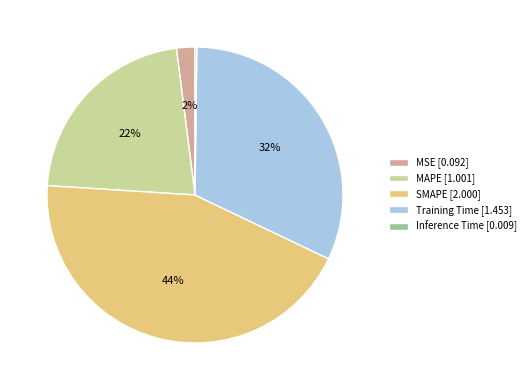

What is the largest slice in the pie chart?

SMAPE